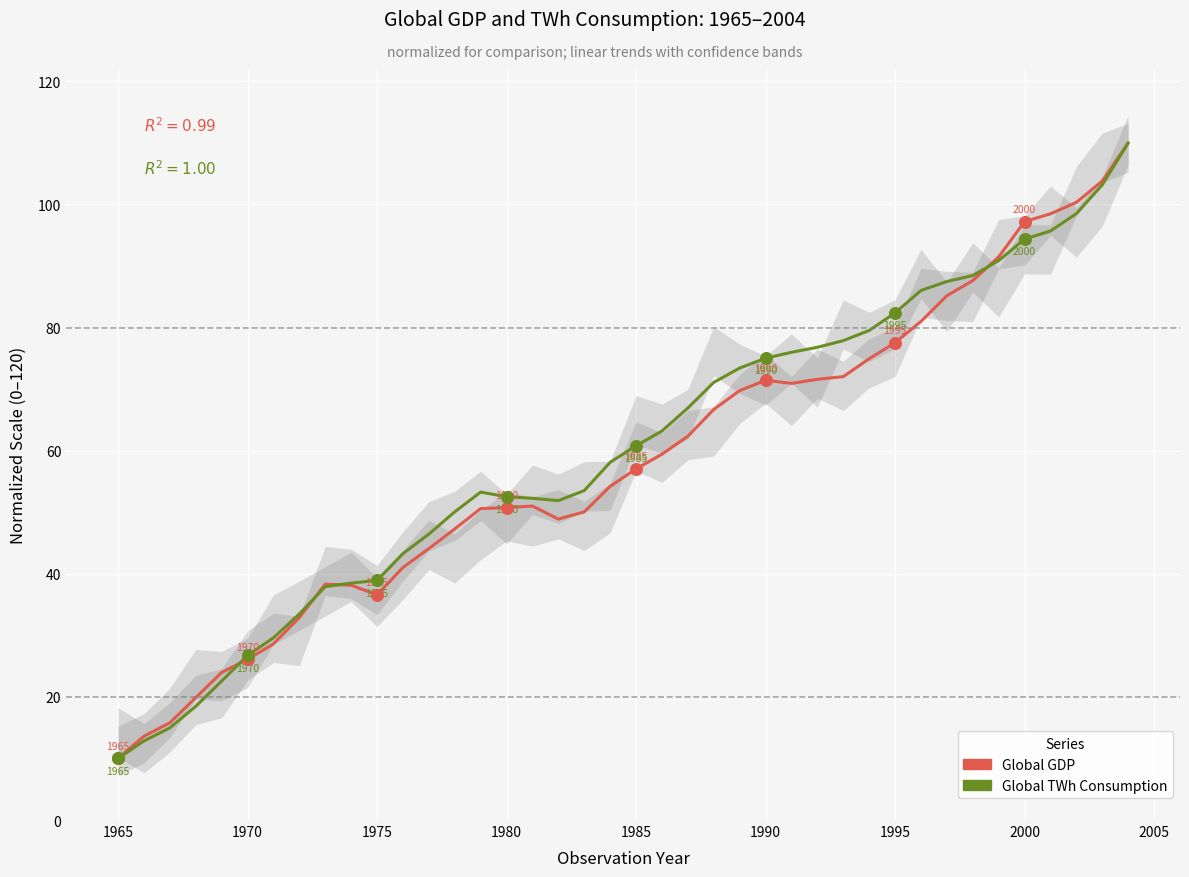

Which series has the largest total across all categories?

Global TWh Consumption